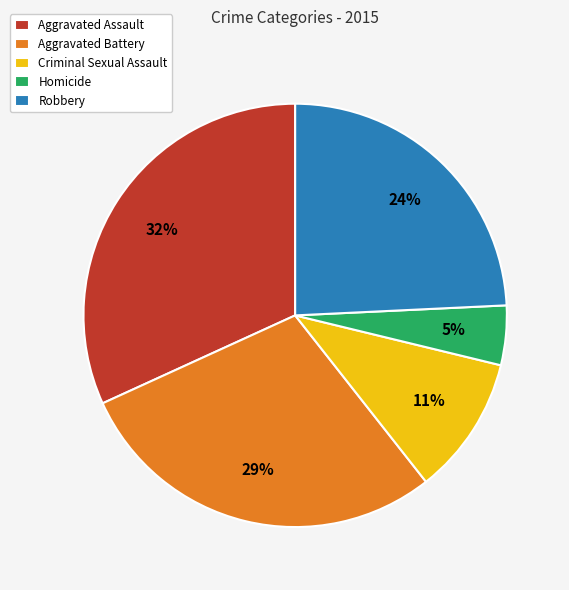

Is the sum of Aggravated Battery and Homicide greater than half?

No